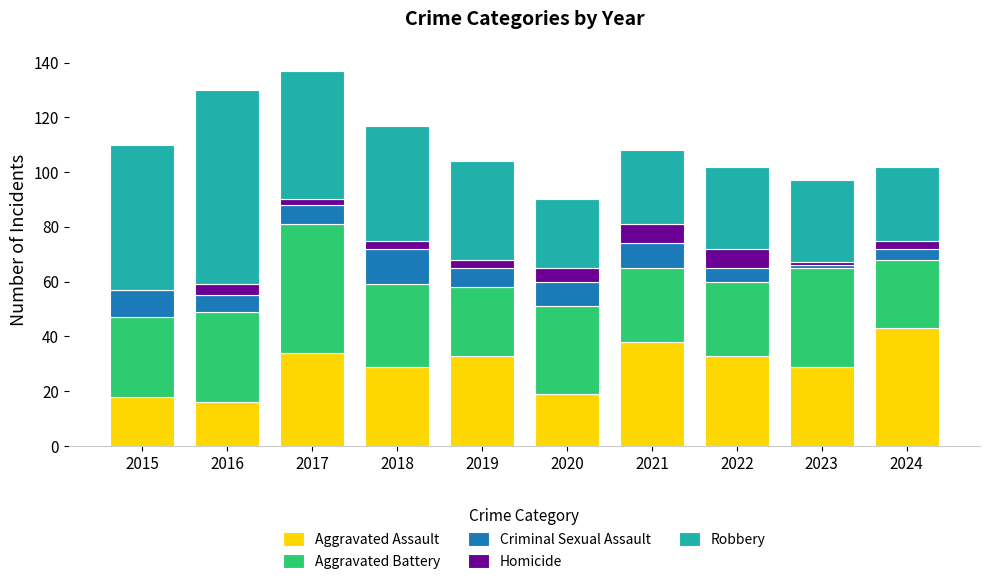

What is the total value across all series at 2022?

102